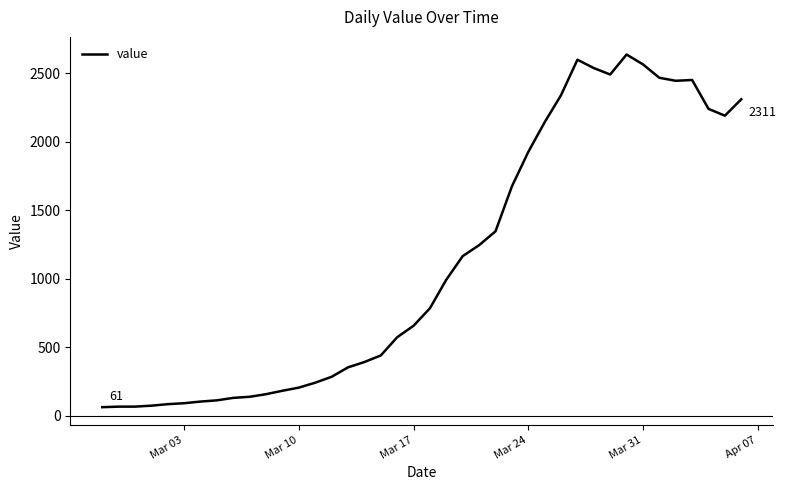

What is the difference between the maximum and minimum values?

2577